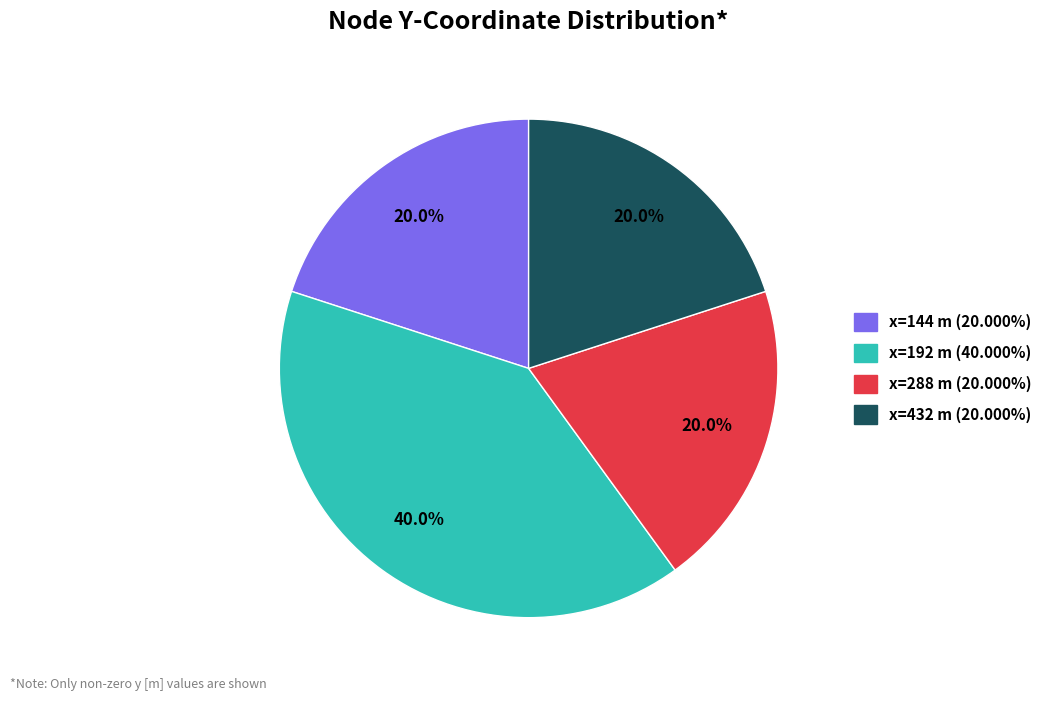

Is there any slice that represents more than half of the pie?

No